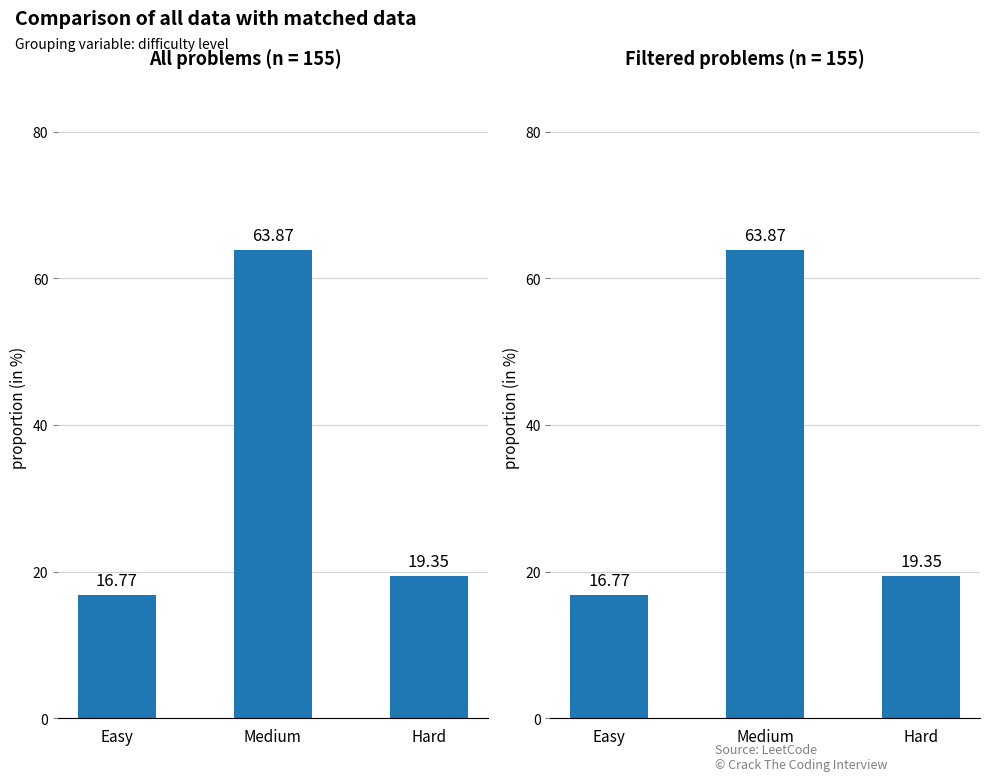

What is the minimum value shown in the chart?

16.8